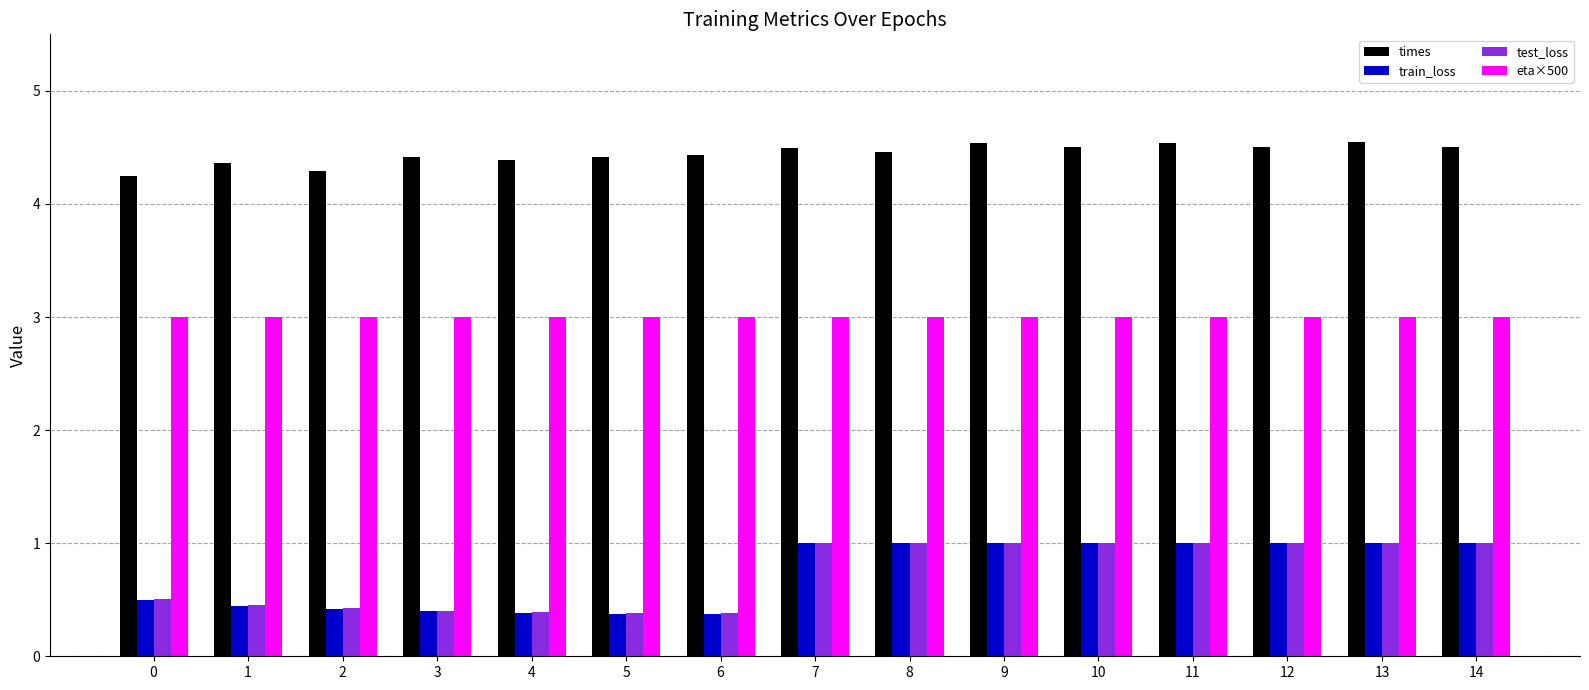

What is the minimum value for train_loss?

0.4